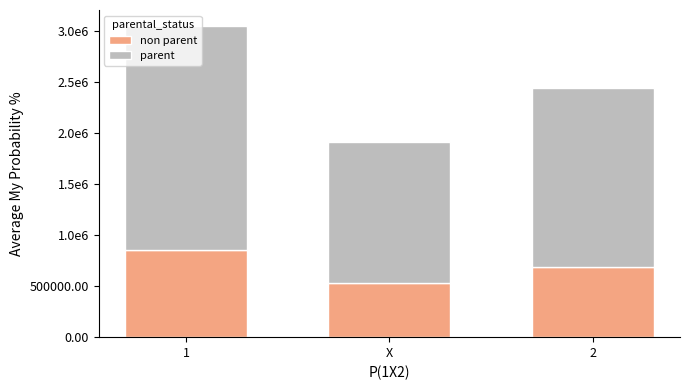

The value of parent at 1 is 2197744.1. True or false?

True